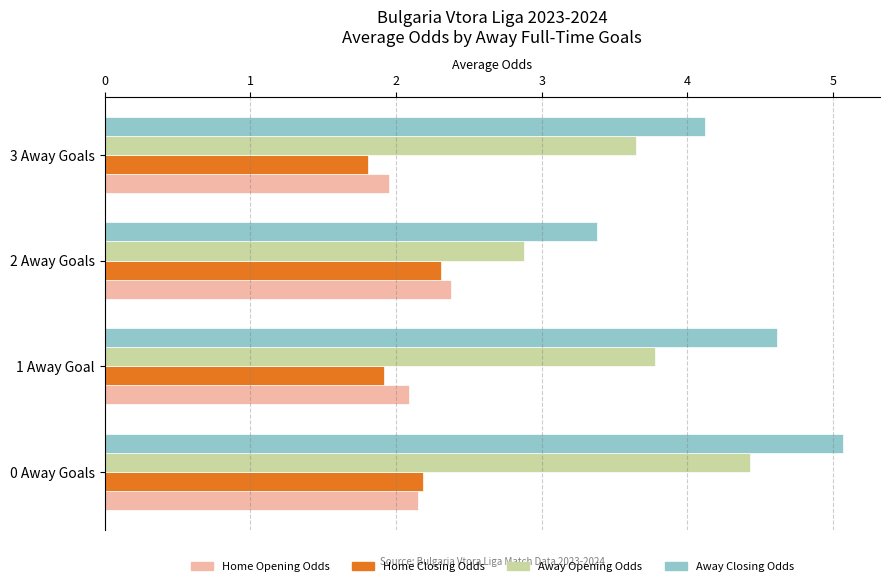

Which series has the largest total across all categories?

Away Closing Odds